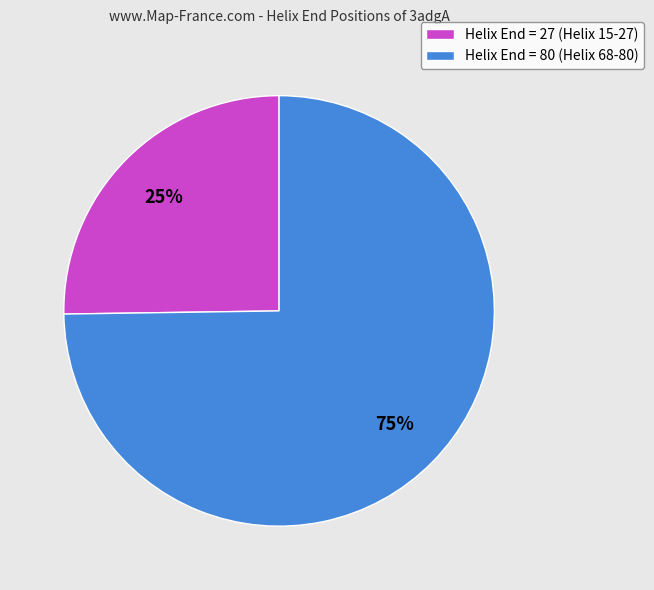

What is the majority slice?

Helix End = 80 (Helix 68-80)